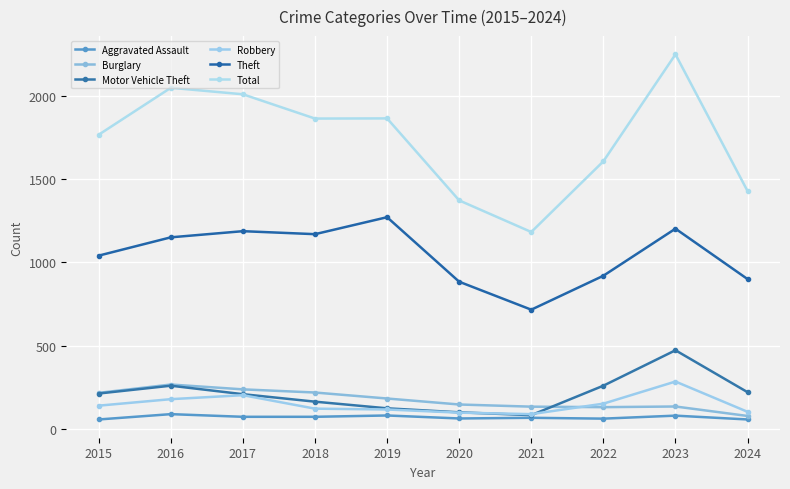

Count the number of categories in the chart.

10